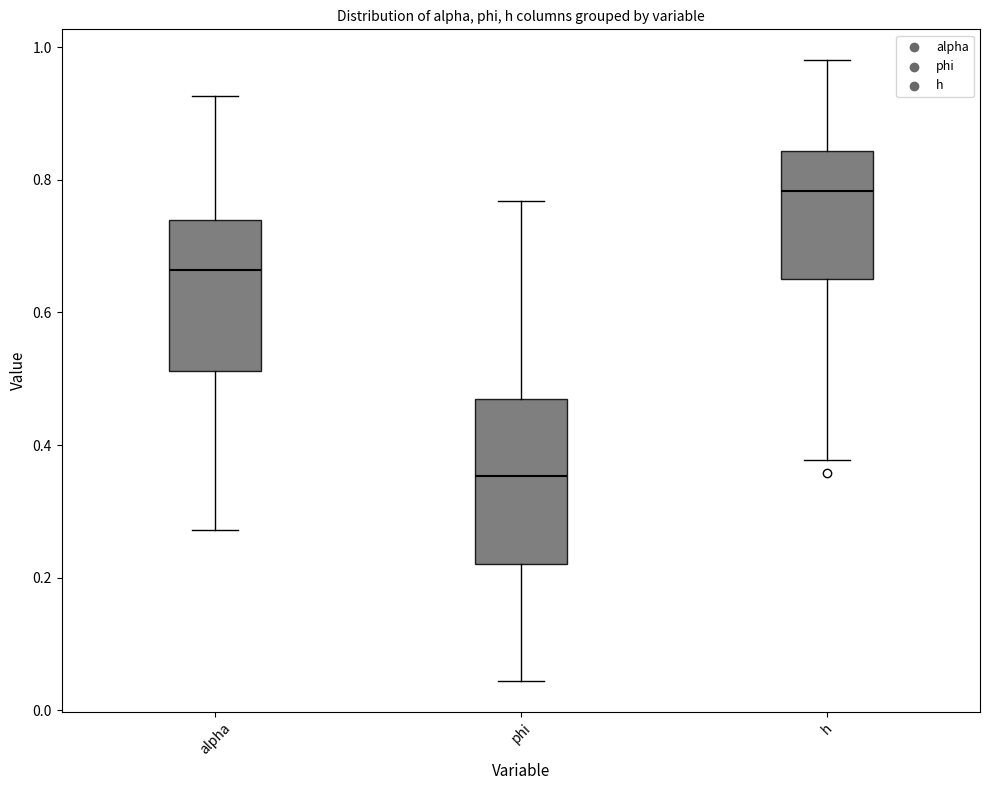

Which box has the highest median line?

h